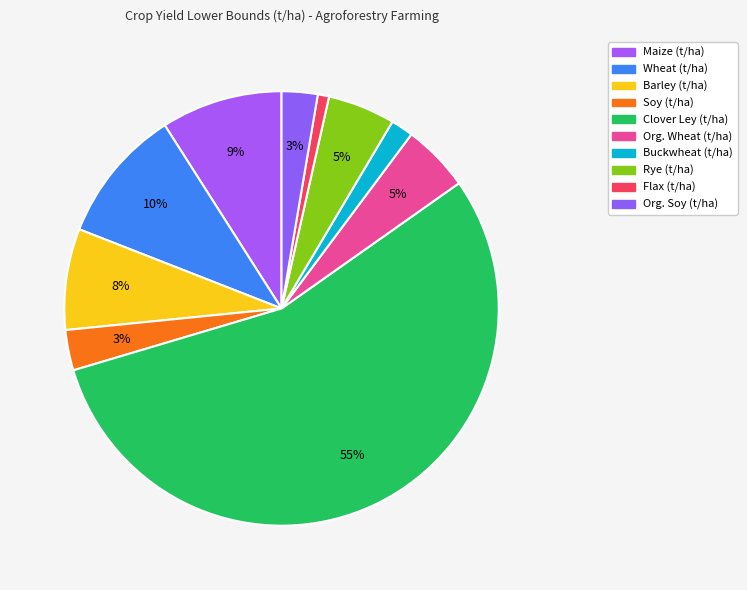

To the nearest percent, what is the difference between the largest and smallest slice percentages?

54%